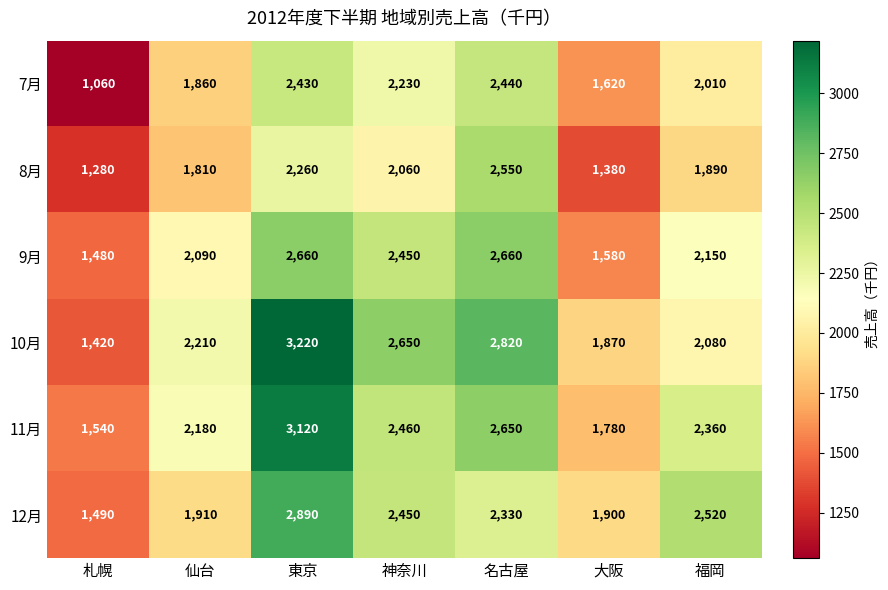

What is the minimum value for 11月?

1540